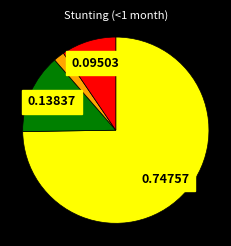

Does any single category account for the majority?

Yes